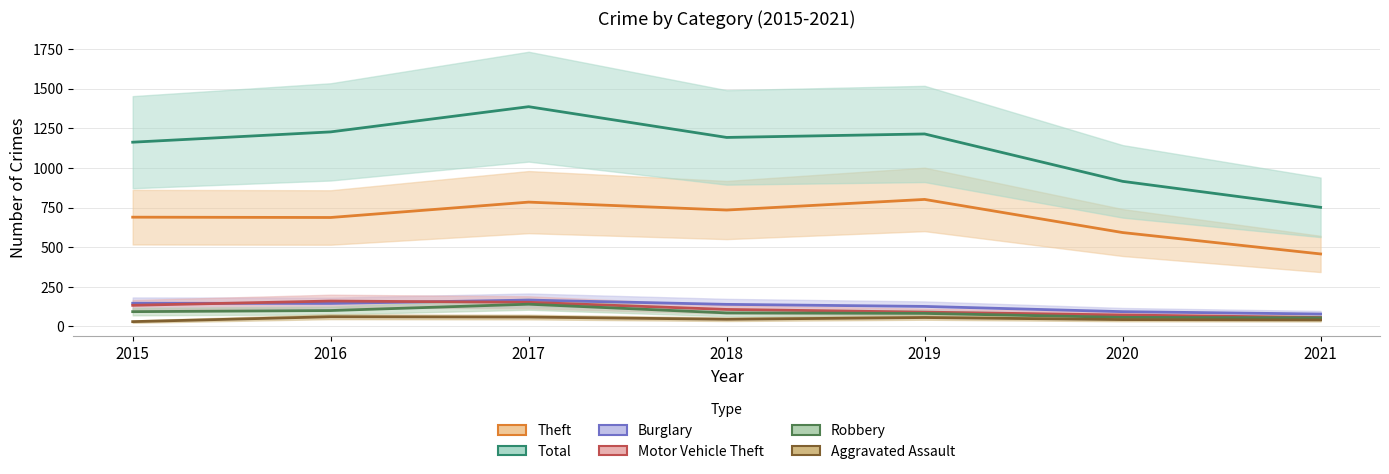

Rank the series at 2021 from lowest to highest value.

Aggravated Assault, Robbery, Motor Vehicle Theft, Burglary, Theft, Total